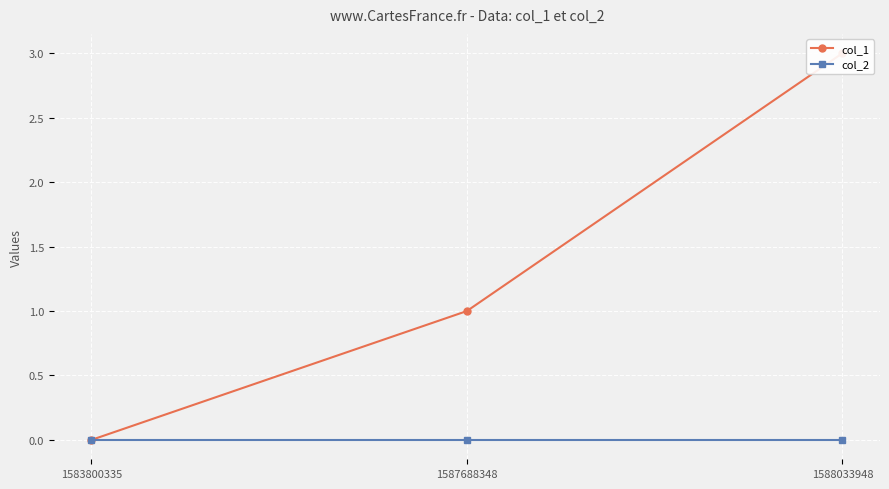

Reading right to left, extract all data points from this chart.

col_1: 1588033948=3	1587688348=1	1583800335=0
col_2: 1588033948=0	1587688348=0	1583800335=0